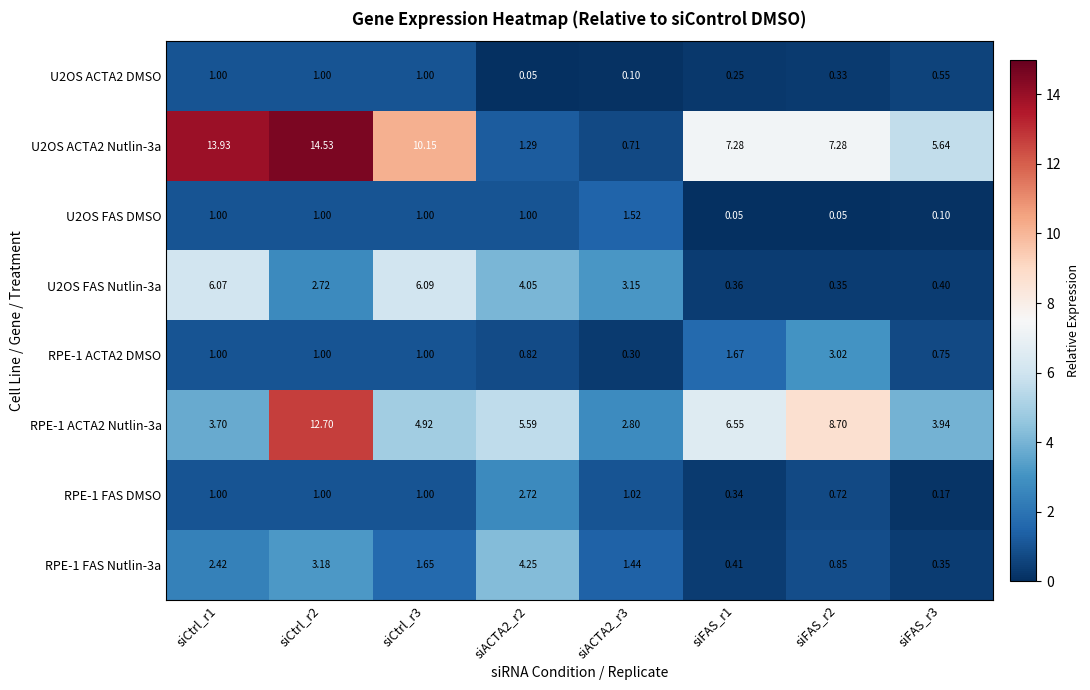

Is the value of RPE-1 FAS Nutlin-3a at siFAS_r1 greater than the value of U2OS FAS Nutlin-3a at siACTA2_r3?

No